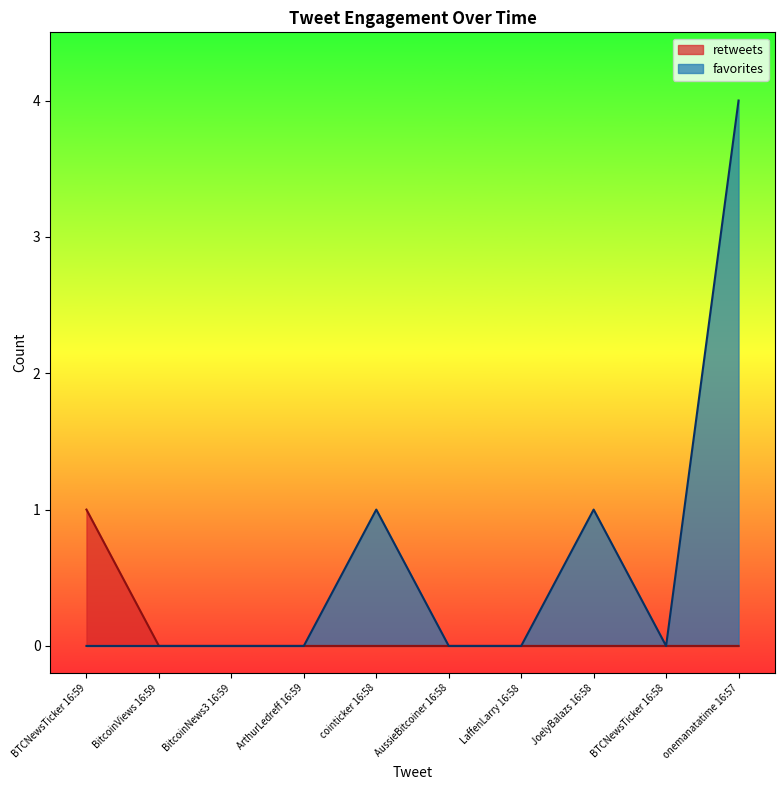

True or false: favorites has a value of 0 at LaffenLarry 16:58.

True